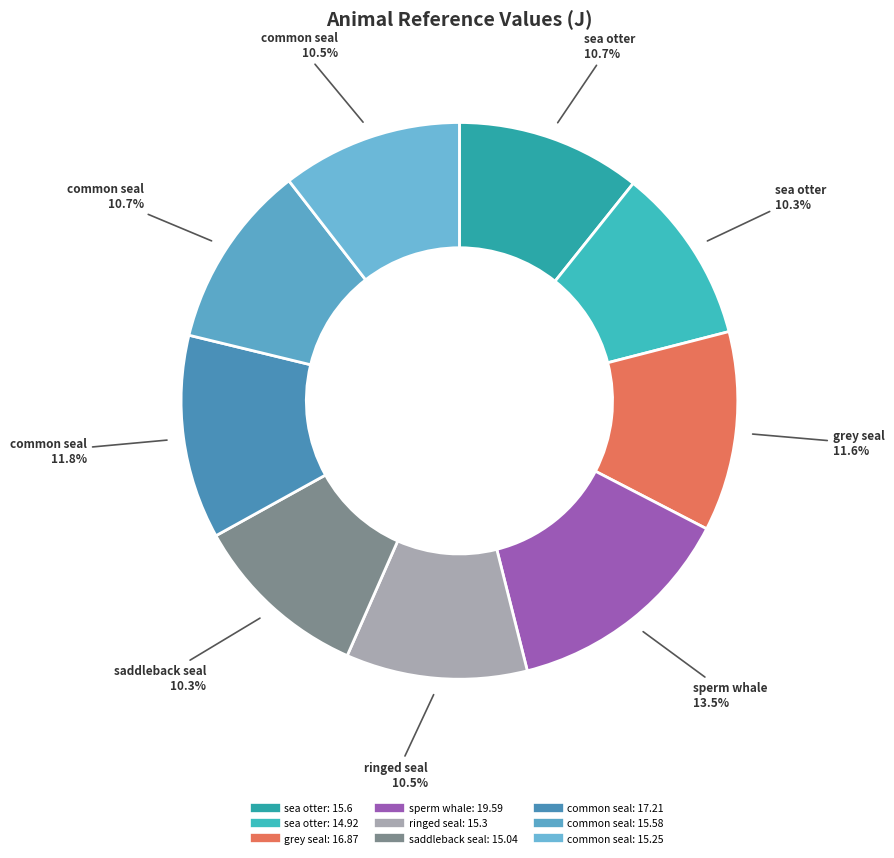

Which slice is the largest?

sperm whale